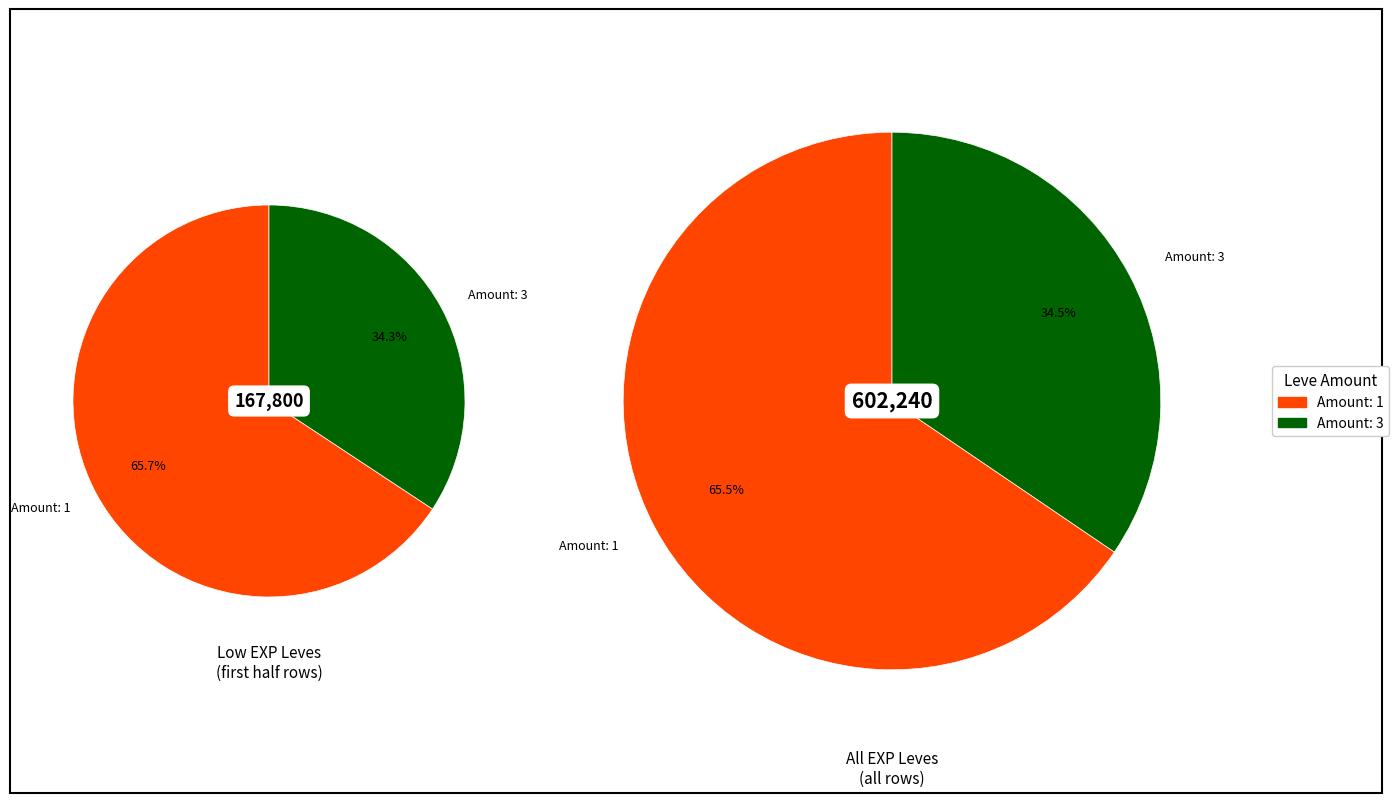

Does 3 account for over 50% of the chart?

No